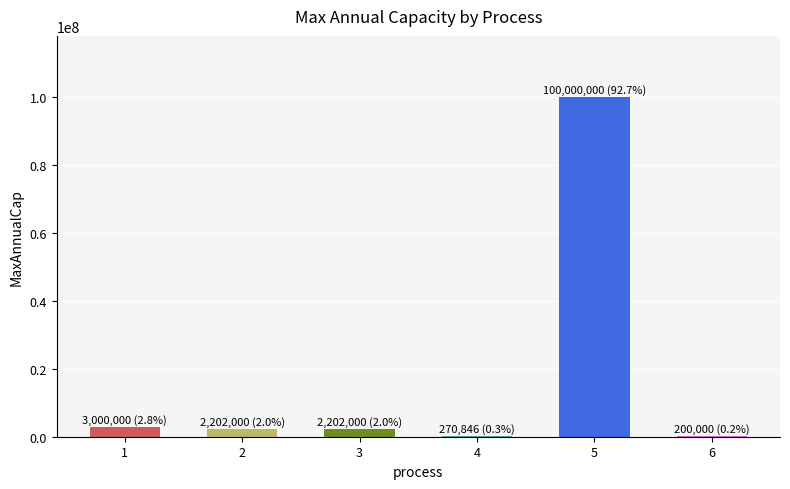

Count the number of data series in this chart.

1